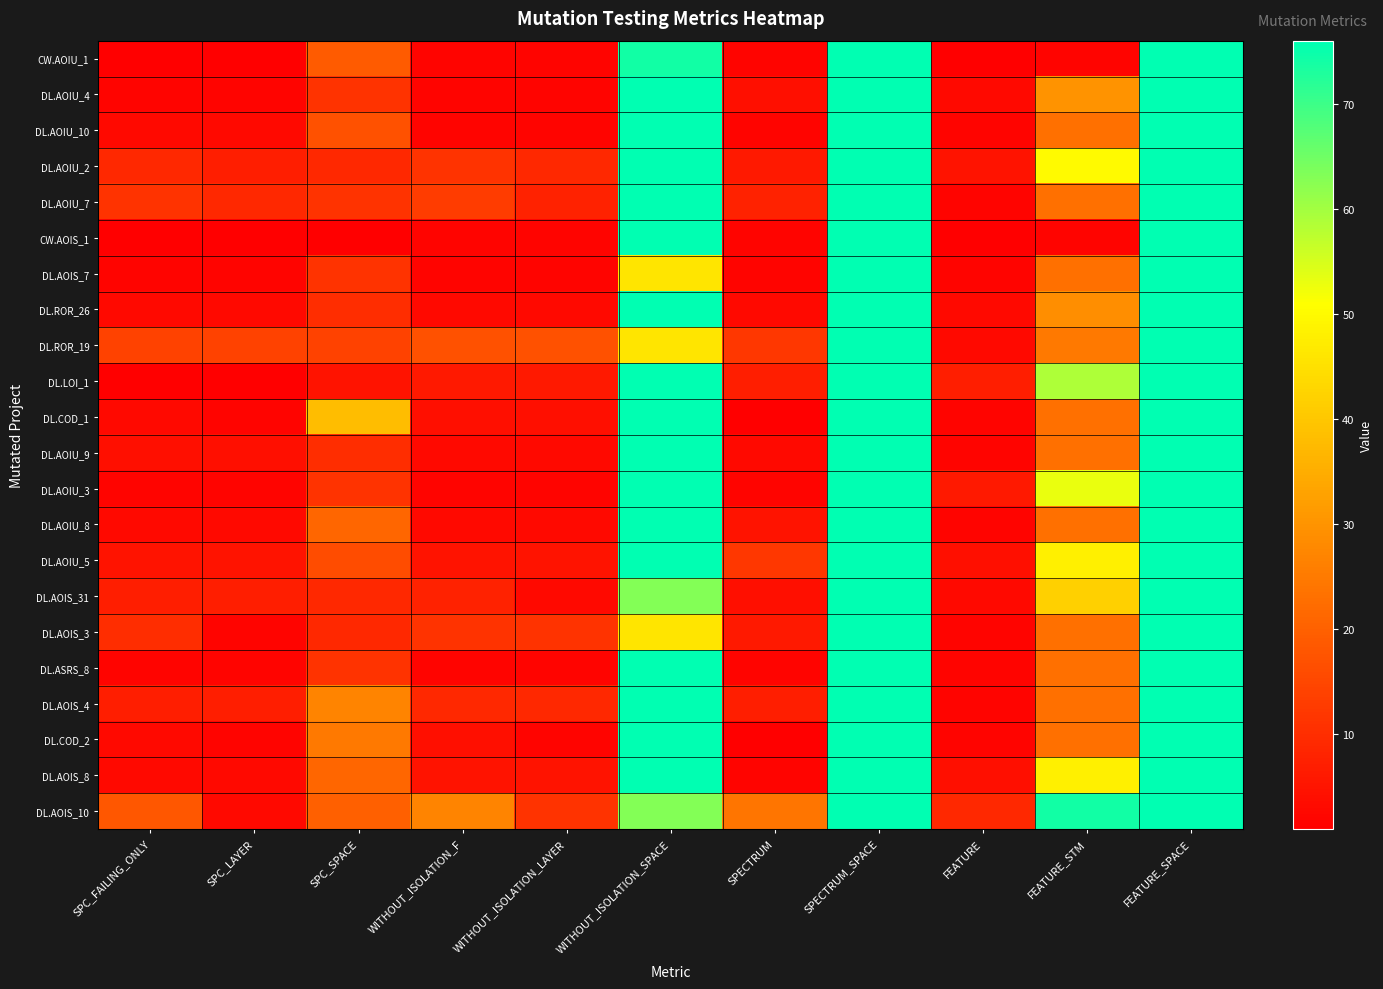

Which label corresponds to the largest value in the chart?

SPECTRUM_SPACE